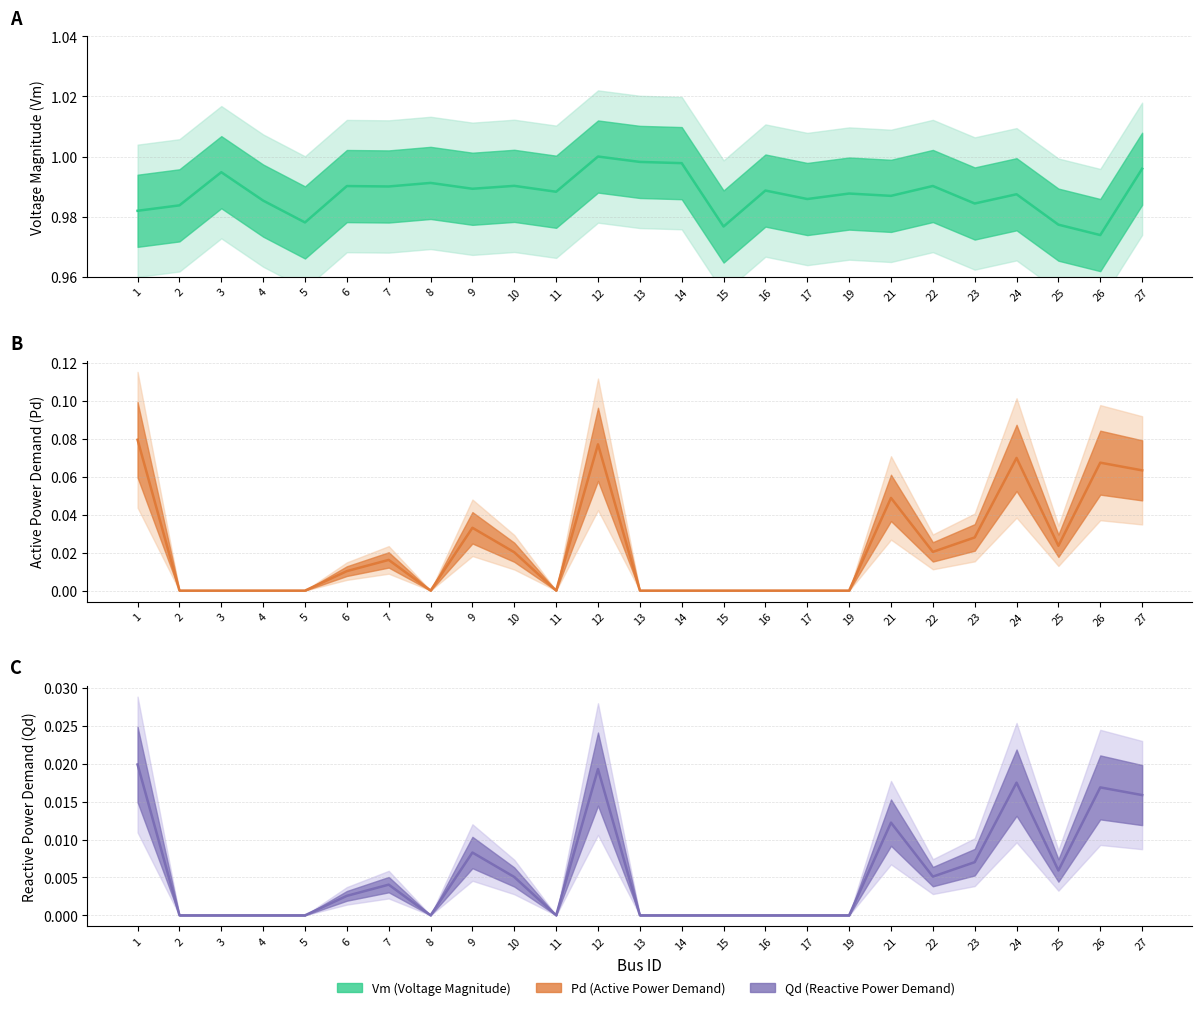

Which series has the largest range (max minus min)?

Pd